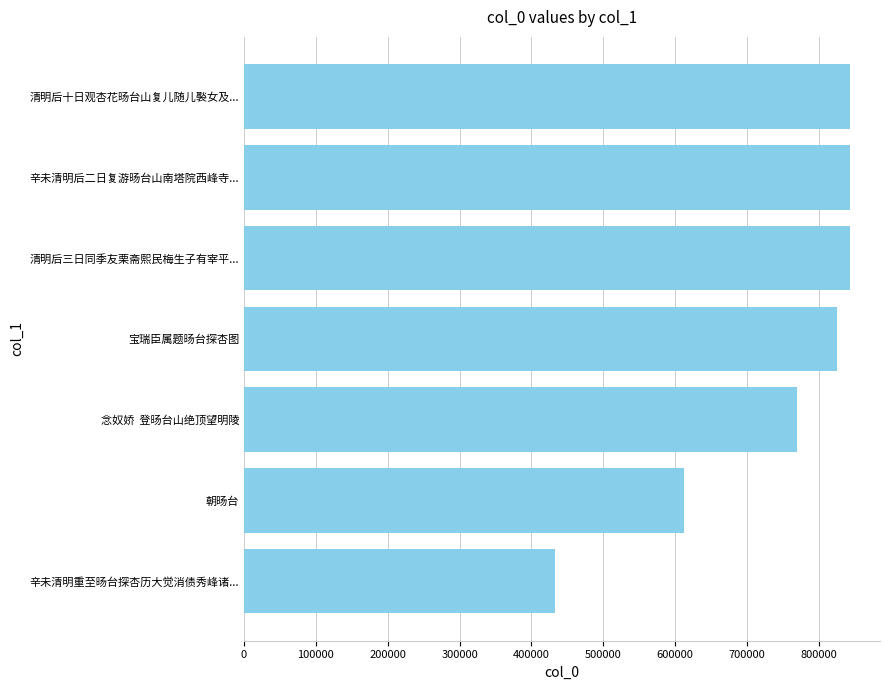

What is the value of the 6th bar from the left?

843107